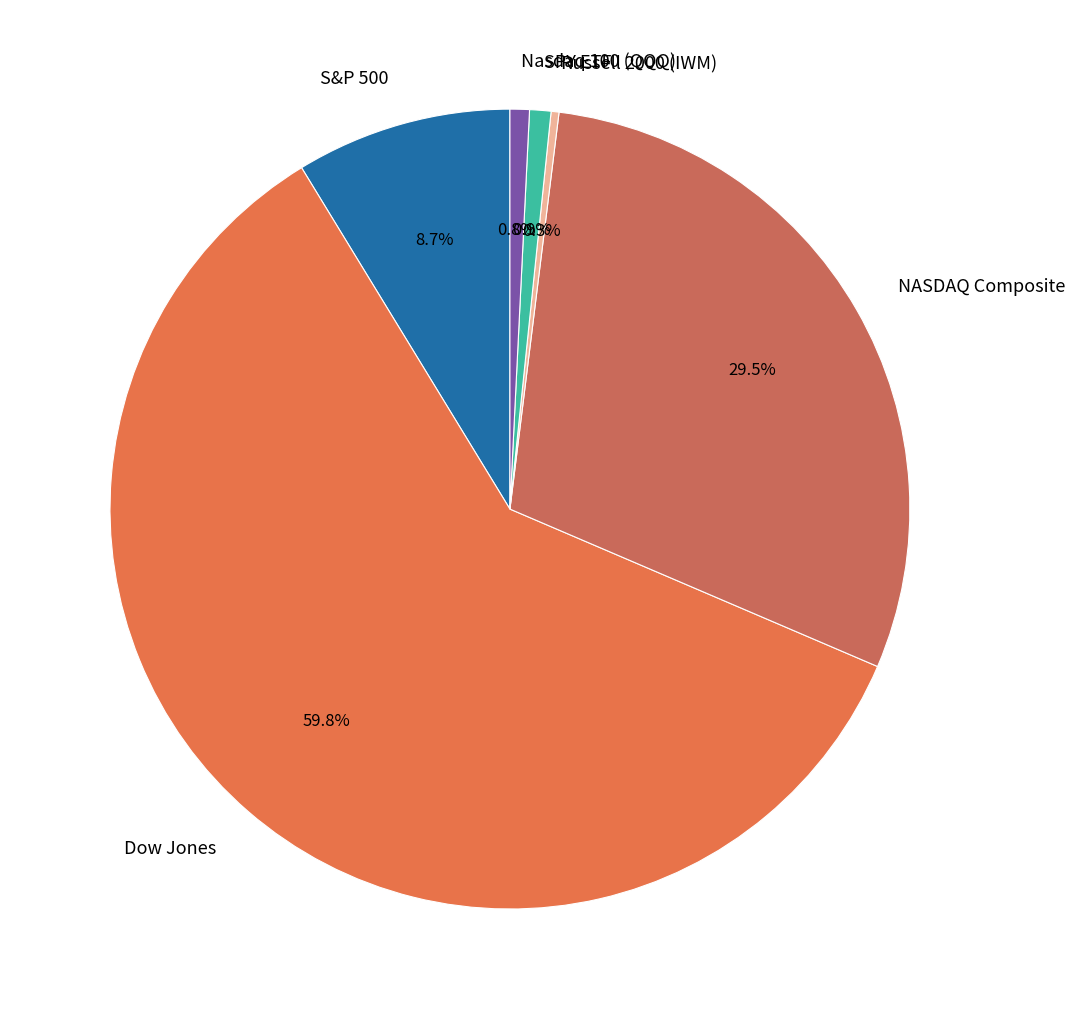

What portion of the pie excludes Russell 2000 (IWM)?

99.7%